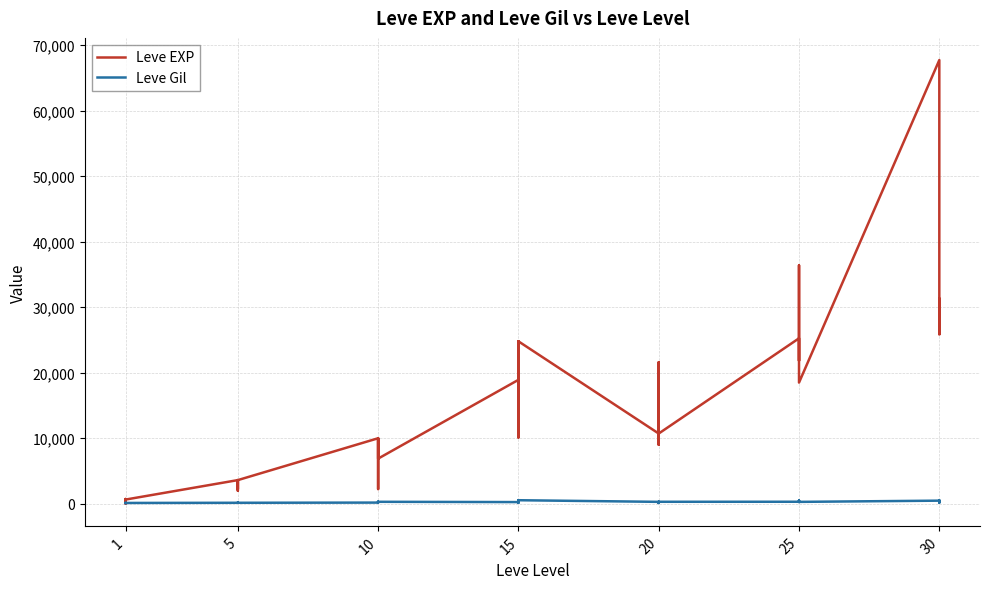

At which category does Leve EXP reach its first local valley?

1